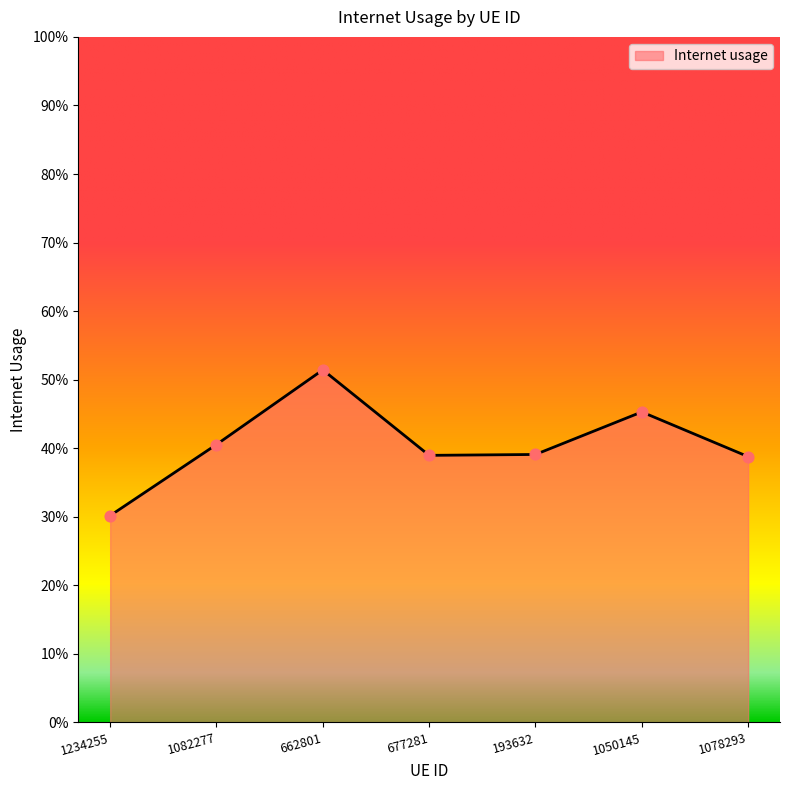

Between 1078293 and 1082277, which is larger?

1082277